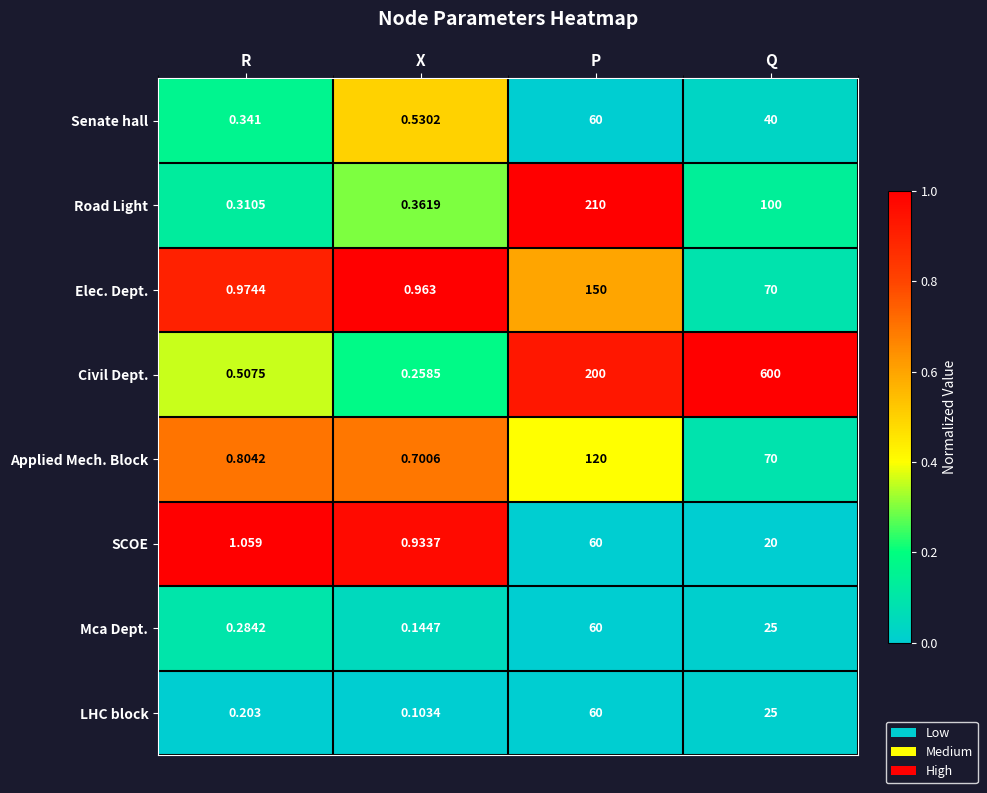

How many categories are shown in the chart?

4